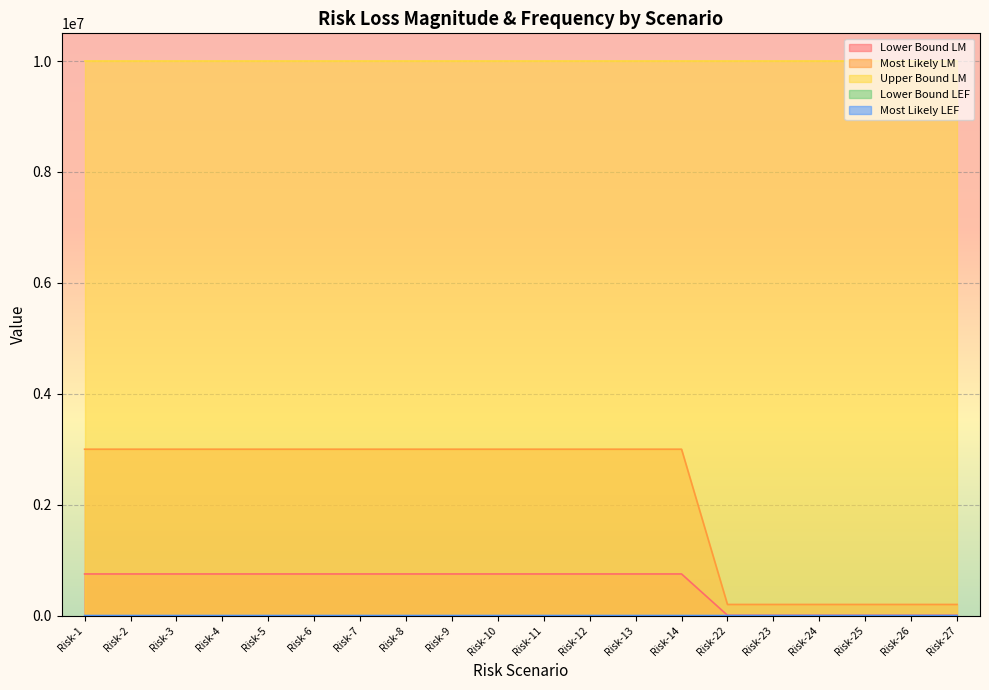

What is the maximum value shown in the chart?

10000000